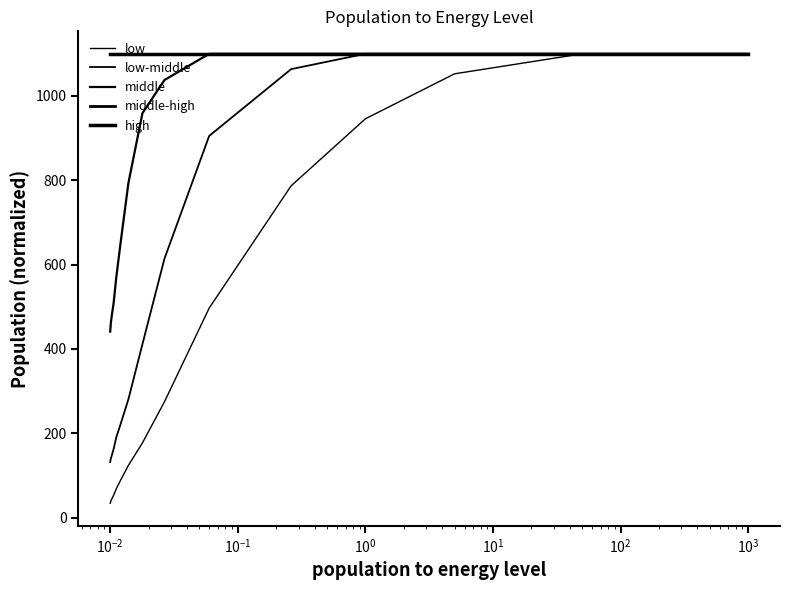

What is the greatest value displayed?

1100.0